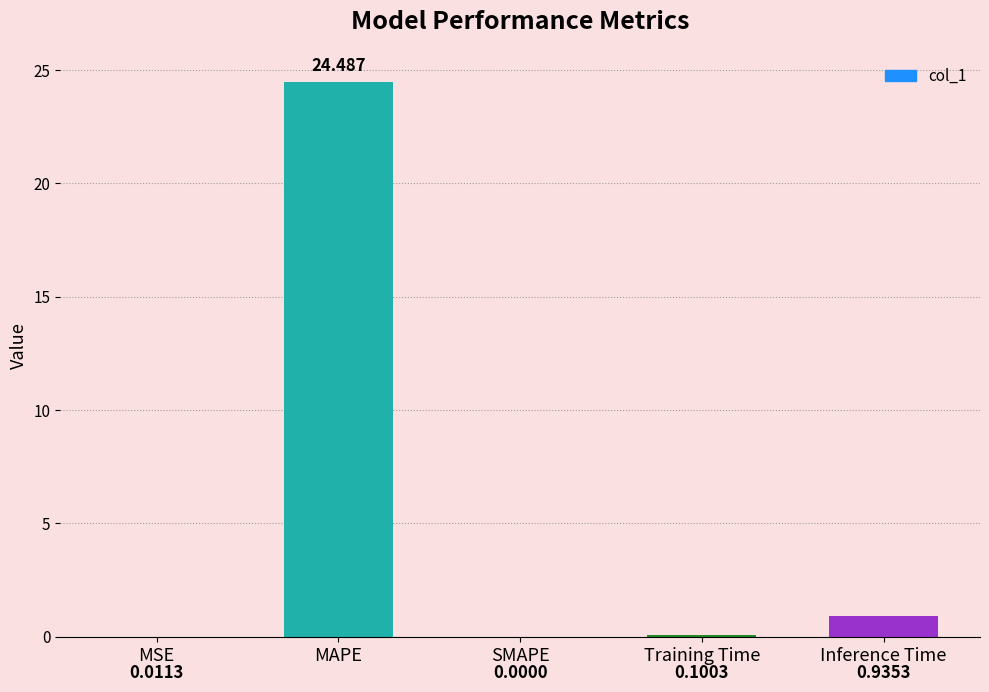

What is the change in value from SMAPE to Inference Time?

+0.9